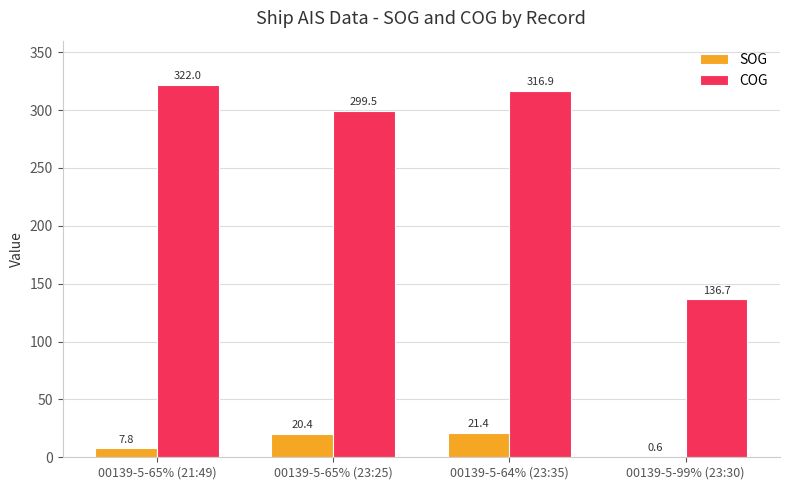

Which label corresponds to the largest value in the chart?

00139-5-65% (21:49)